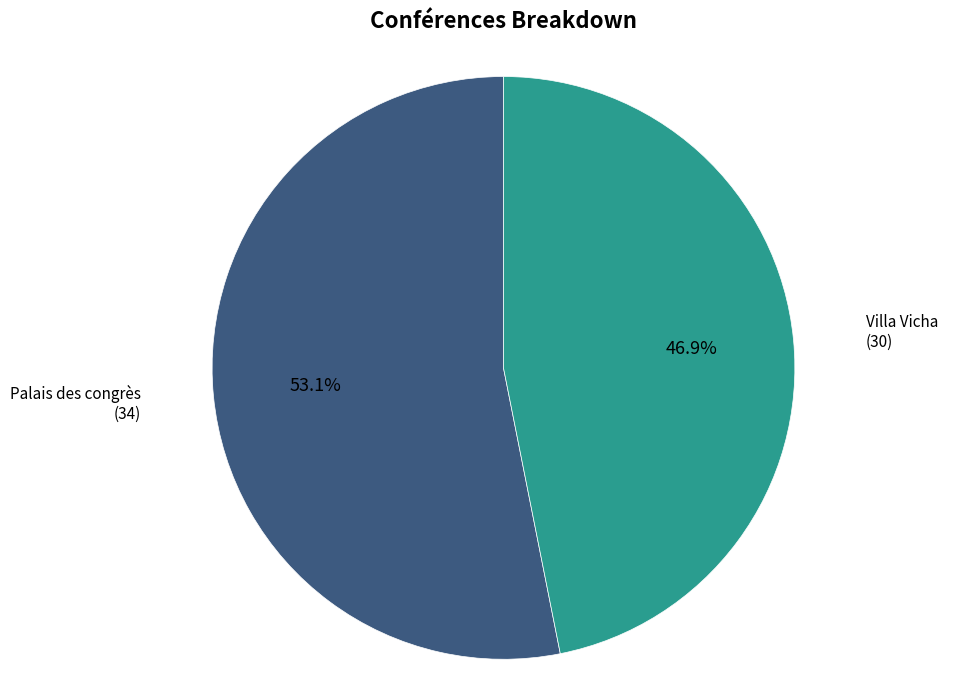

Is it true that Villa Vicha is 58% of the pie?

False